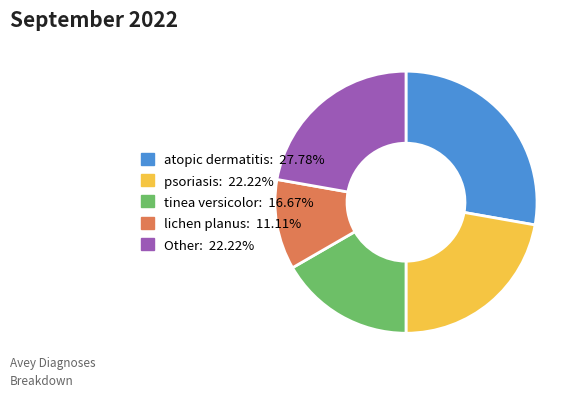

Is there a majority slice in this chart?

No